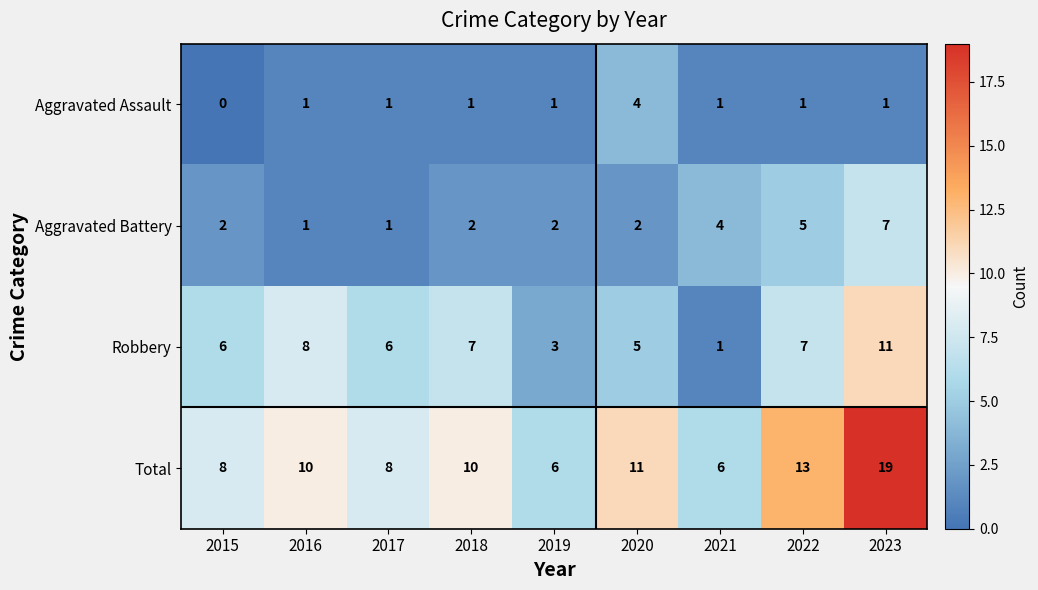

At which label is Total closest to 12?

2020